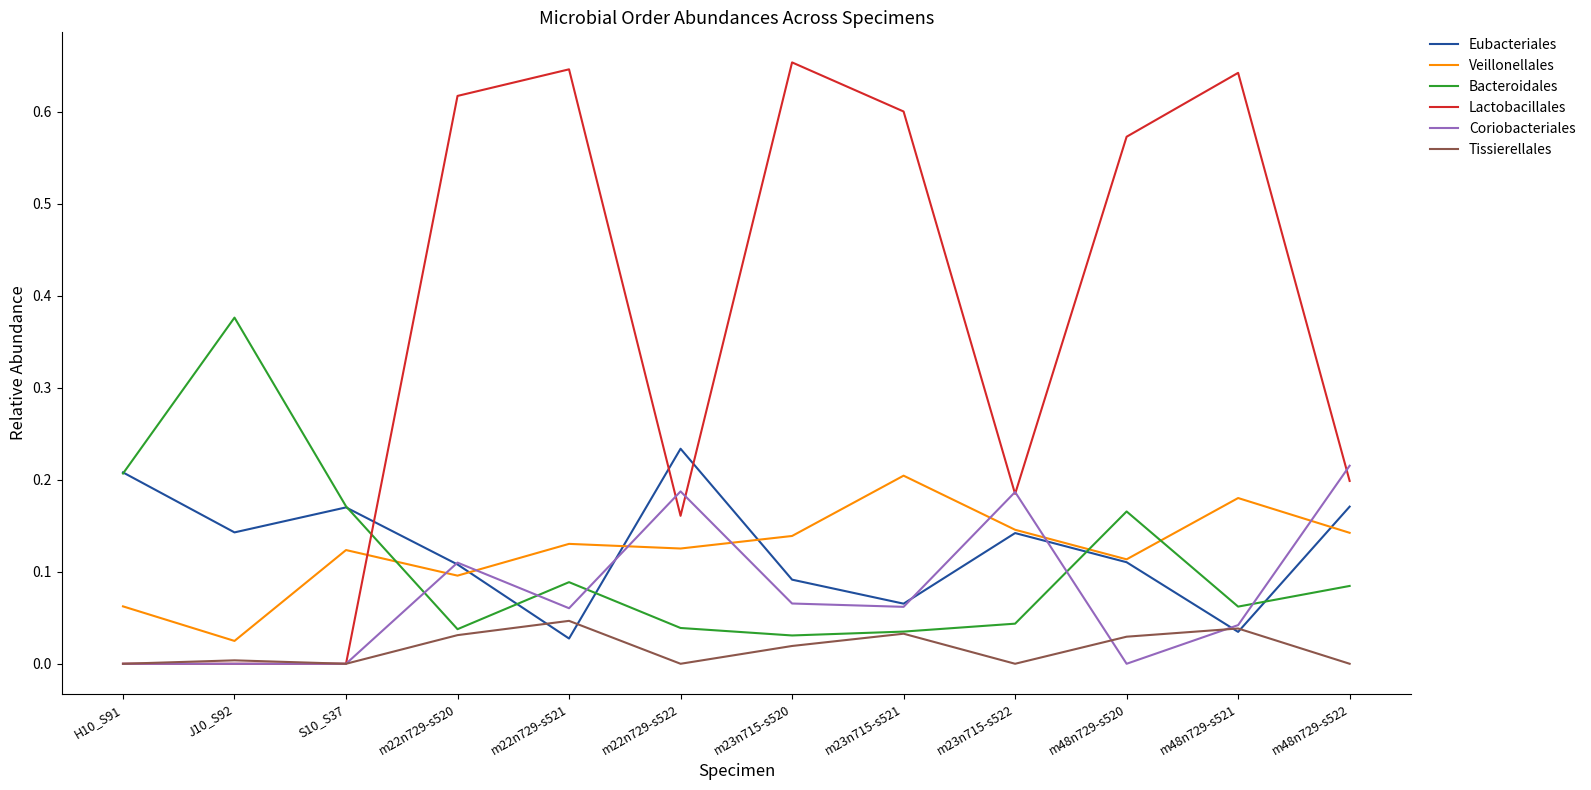

How many categories are shown in the chart?

12